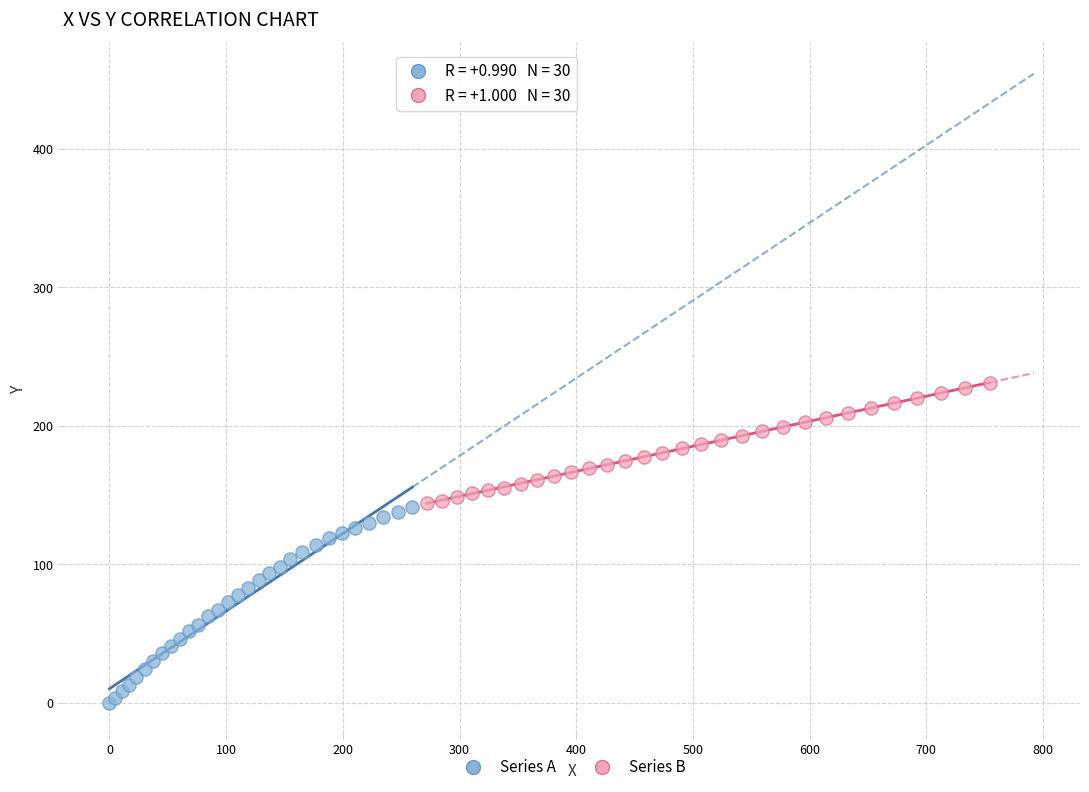

Which series has the widest spread of Y values?

Series A